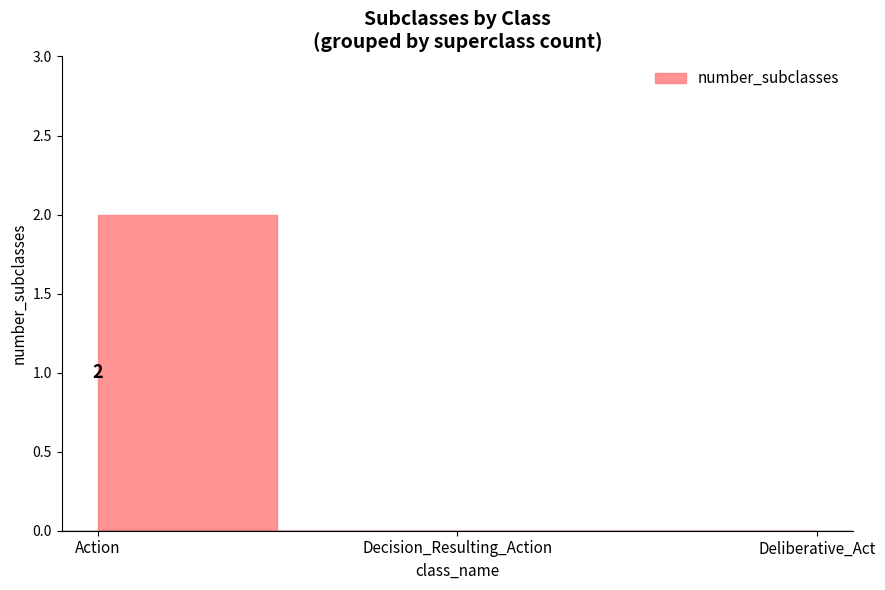

What is the label of the 3rd point from the left?

Deliberative_Act